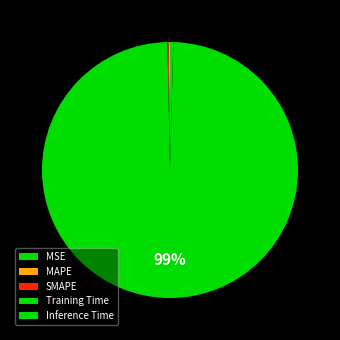

Is MAPE the majority of the pie?

No